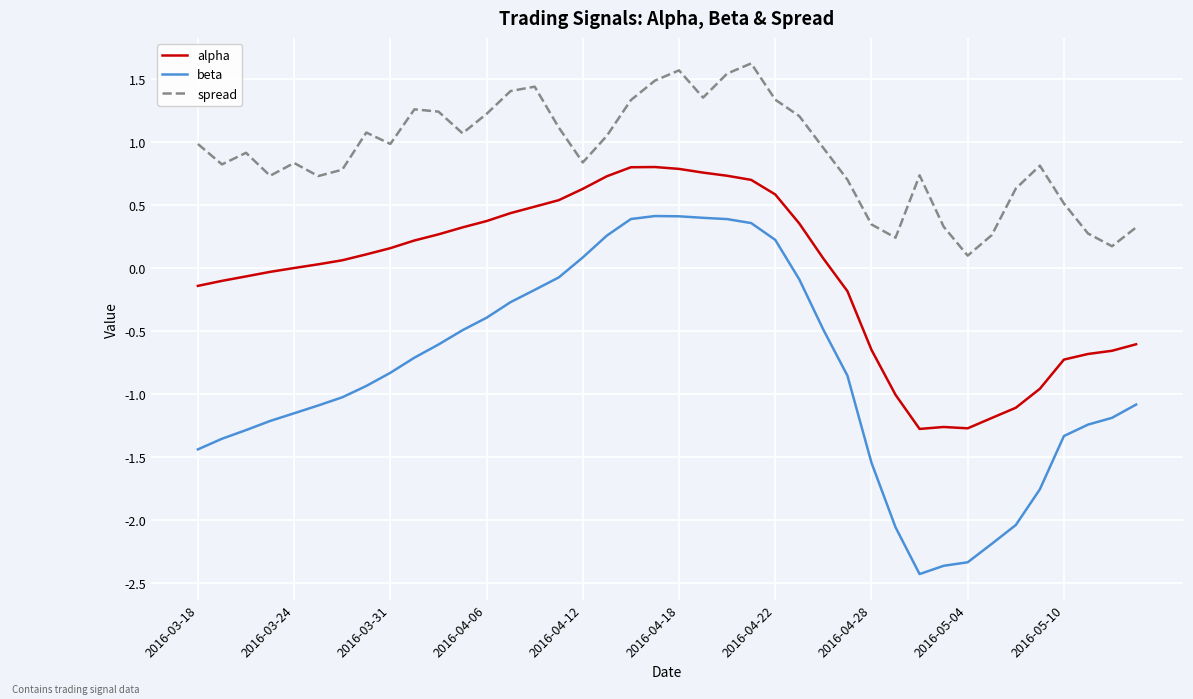

Rank the series by their average value, from highest to lowest.

spread, alpha, beta